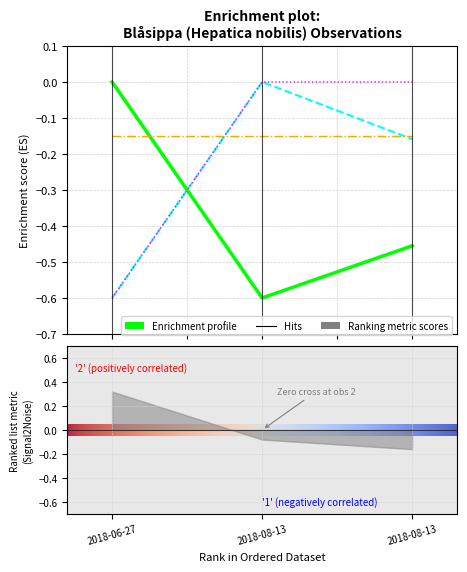

Reading left to right, list all the values displayed in this chart.

Ost: 0.0	-0.6	-0.5
Nord: -0.6	0.0	-0.2
Noggrannhet: -0.6	0.0	0.0